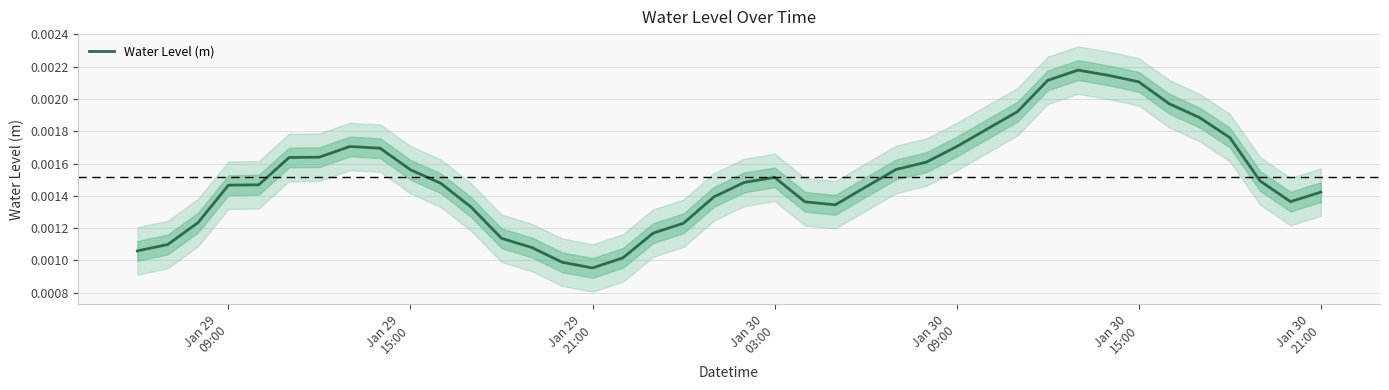

Is this an area chart (filled region under the line)?

No